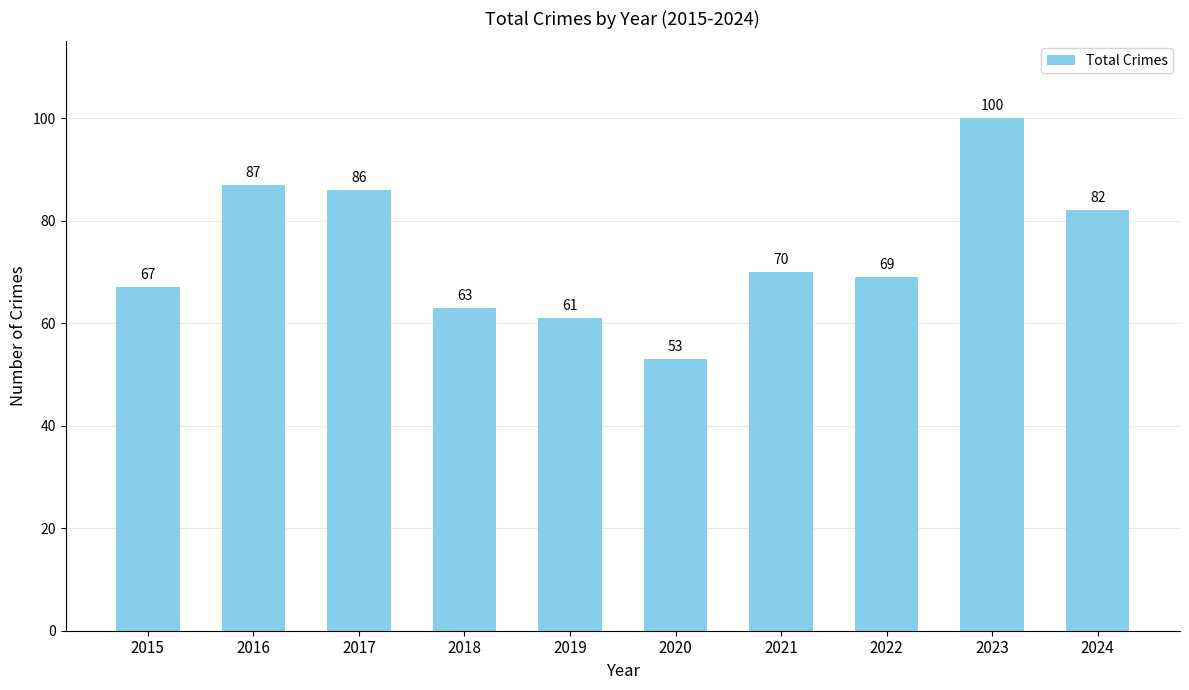

How many data points does each series have?

10